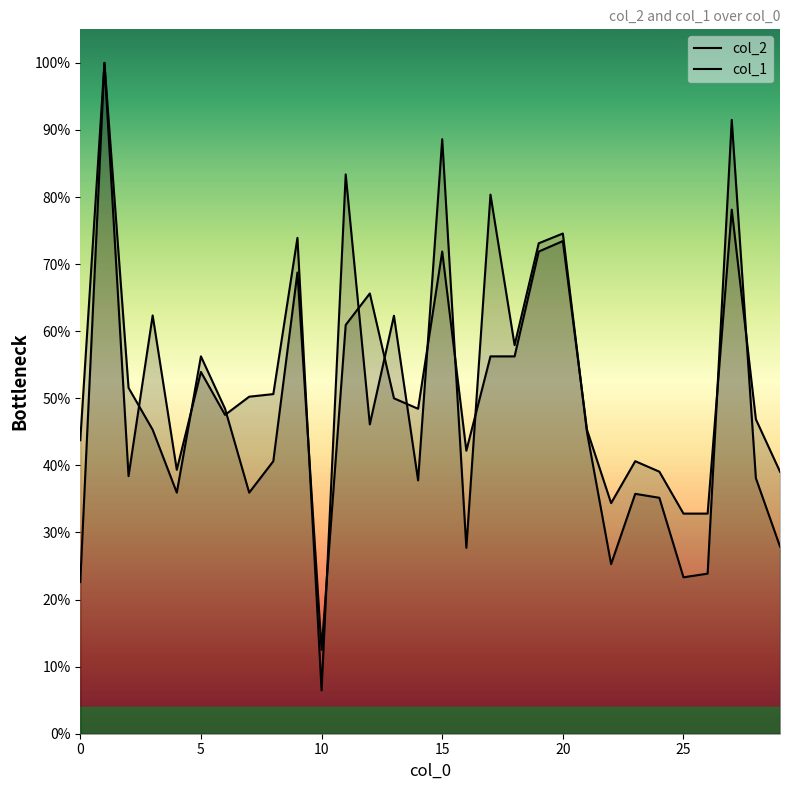

Rank the series by their average value, from highest to lowest.

col_1, col_2